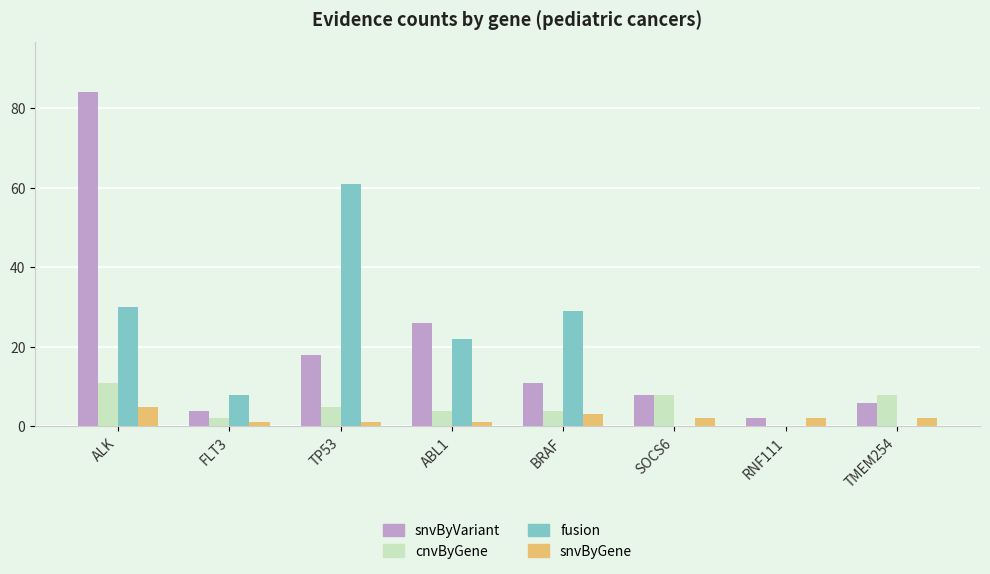

What are all the series names shown in the legend?

snvByVariant, cnvByGene, fusion, snvByGene